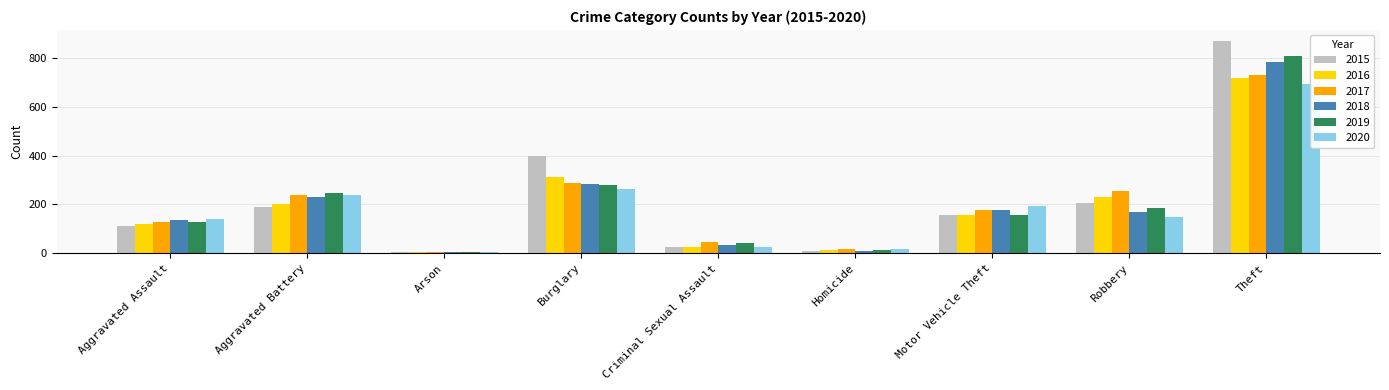

Reading left to right, what are all the values shown in this chart?

2015: 113	188	5	398	25	10	157	207	870
2016: 121	200	4	314	27	13	158	229	719
2017: 129	237	6	287	46	18	178	257	730
2018: 137	231	4	282	33	10	176	171	782
2019: 128	245	7	281	41	12	158	185	805
2020: 140	240	6	263	28	20	193	147	691